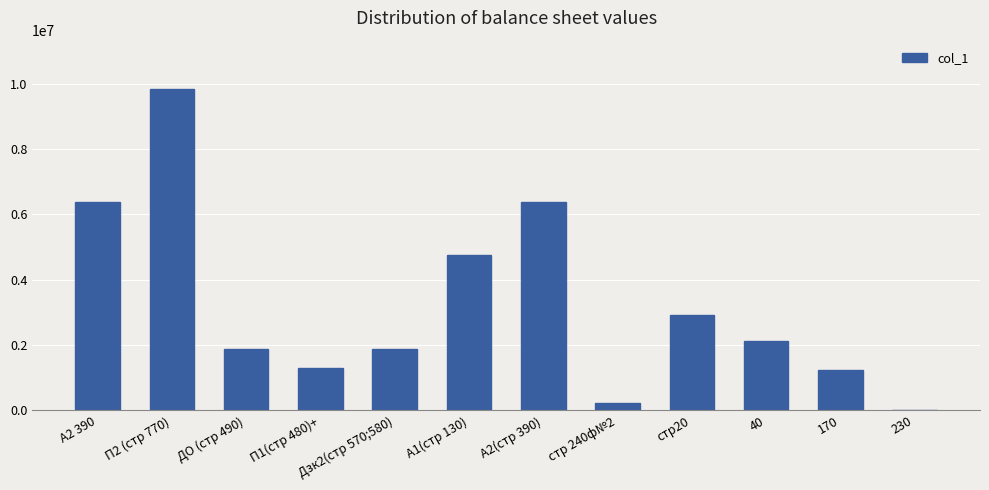

What is the sum of all values?

38938583